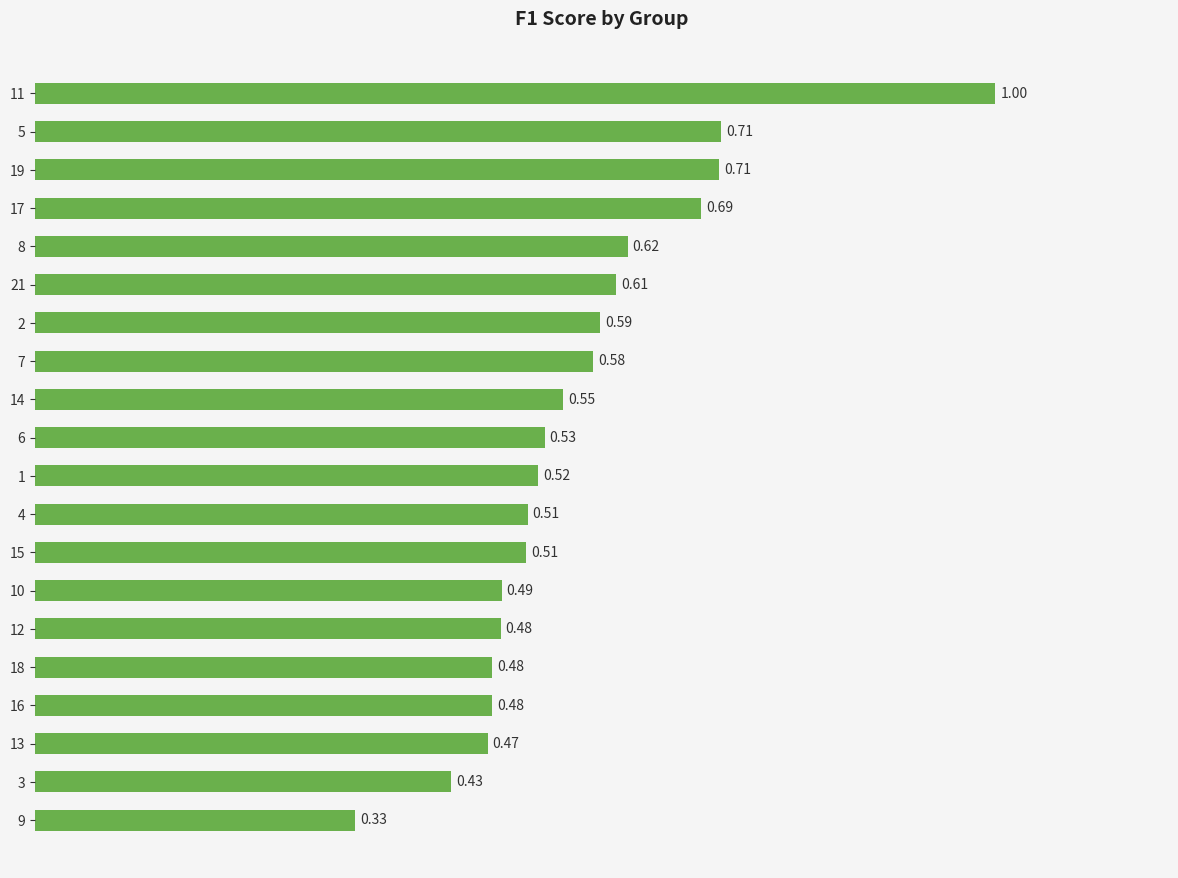

How many distinct data groups are displayed?

1